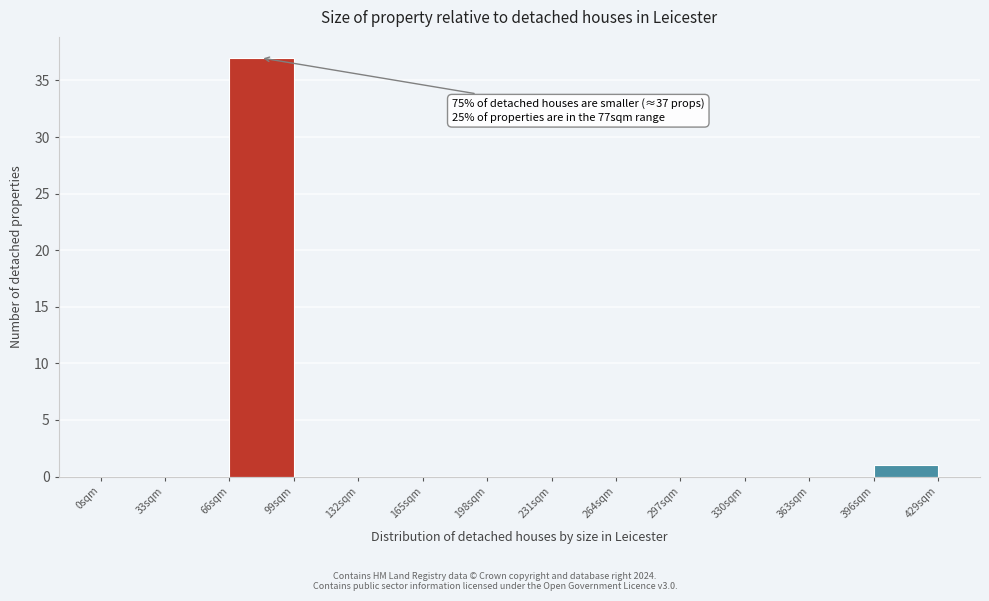

Which range on the x-axis has the tallest bar?

66 to 99